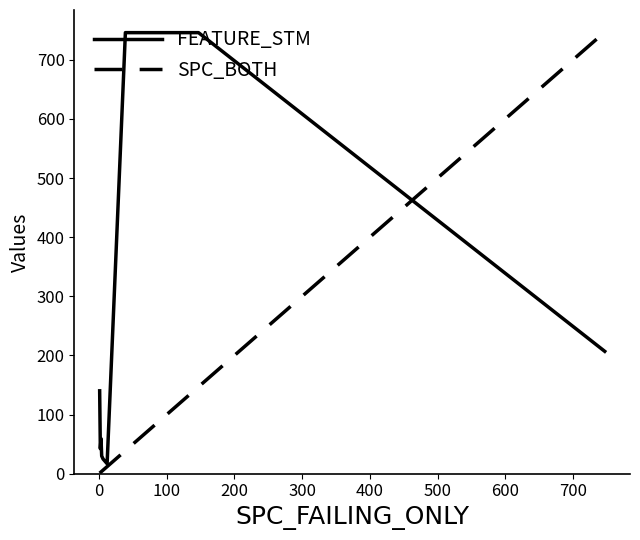

What is the maximum value shown in the chart?

747.0